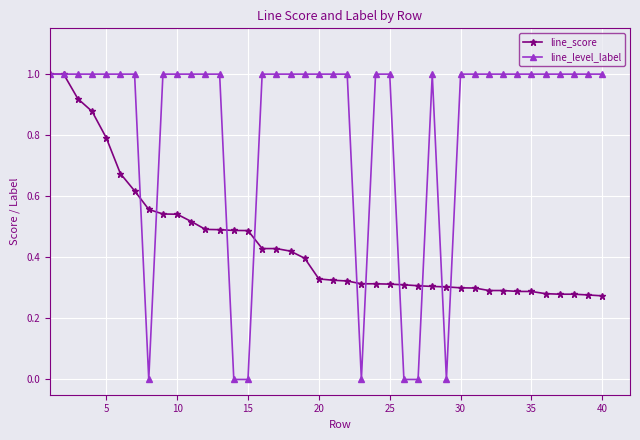

What is the value of the line_level_label point at the 35th from the left?

1.0